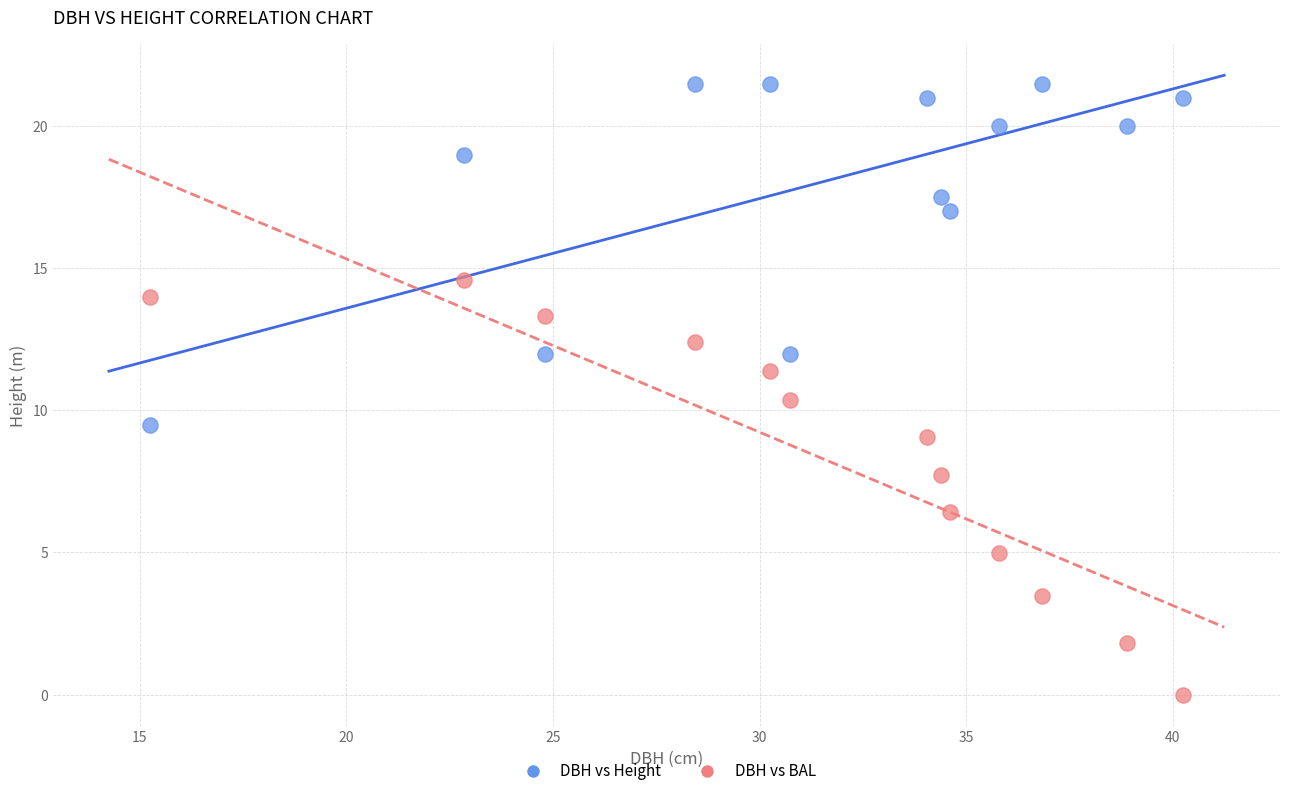

Which series has the widest spread of Y values?

DBH vs BAL